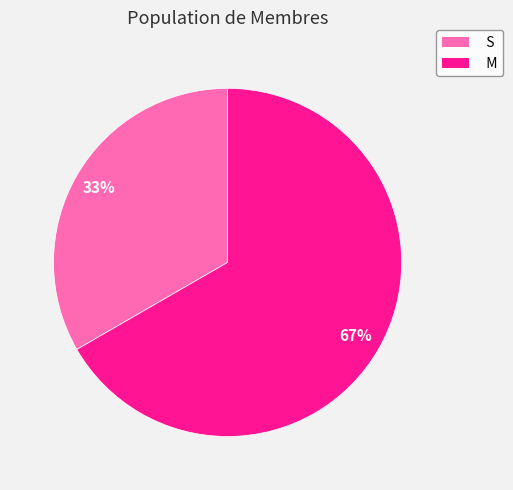

How many slices are in this pie chart?

2